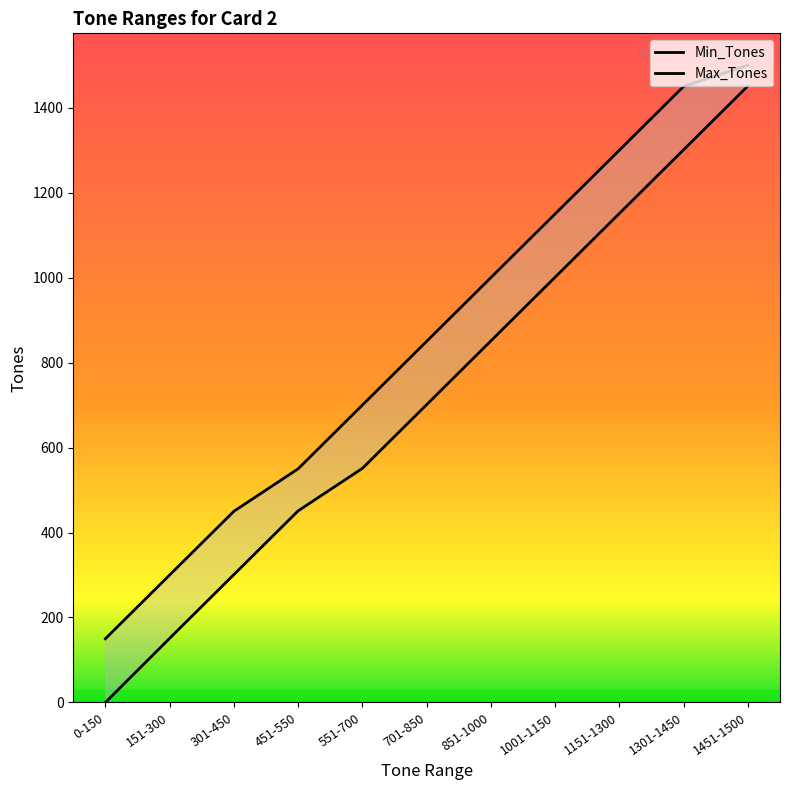

What is the difference between the second highest and minimum values in the Min_Tones series?

1301